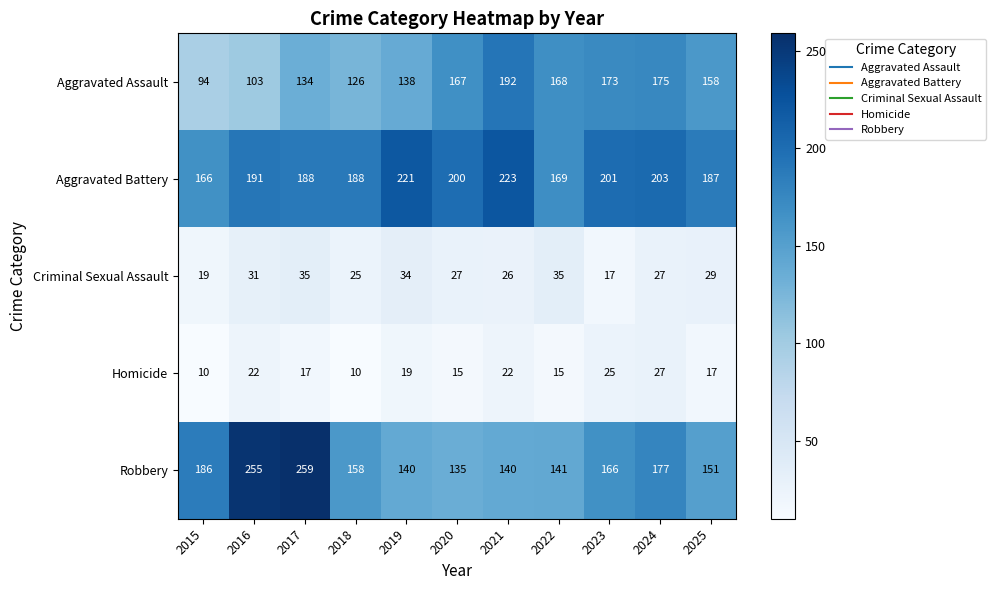

What is the highest value of the Robbery series?

259